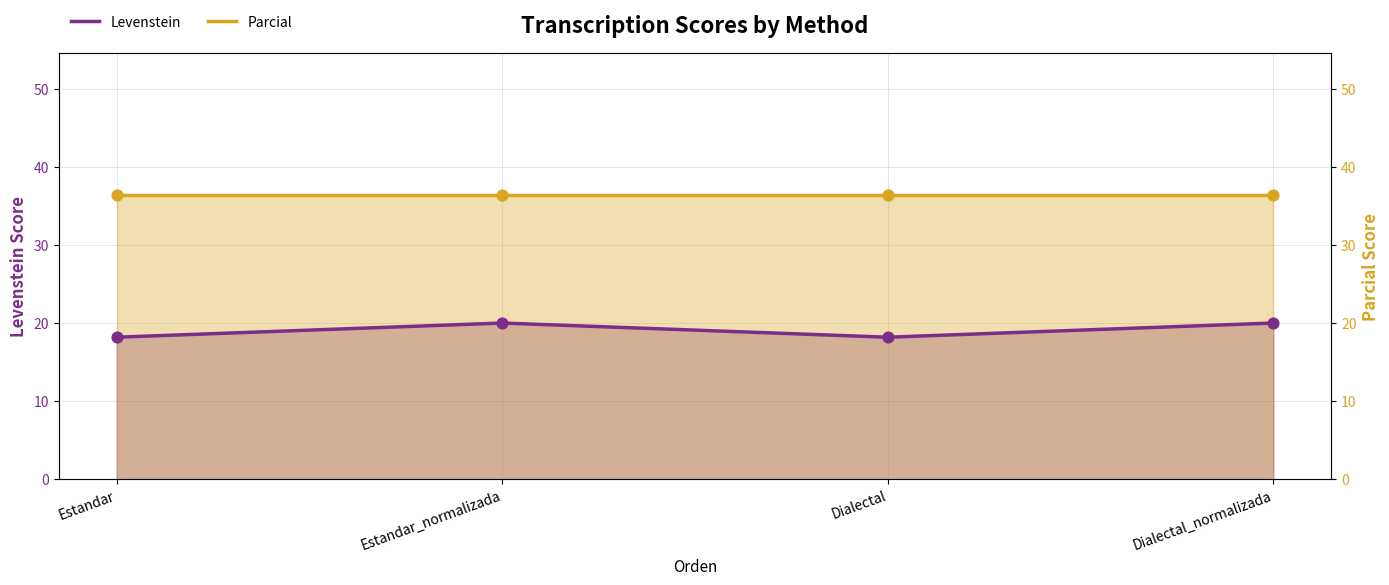

Which series has the largest total across all categories?

Parcial